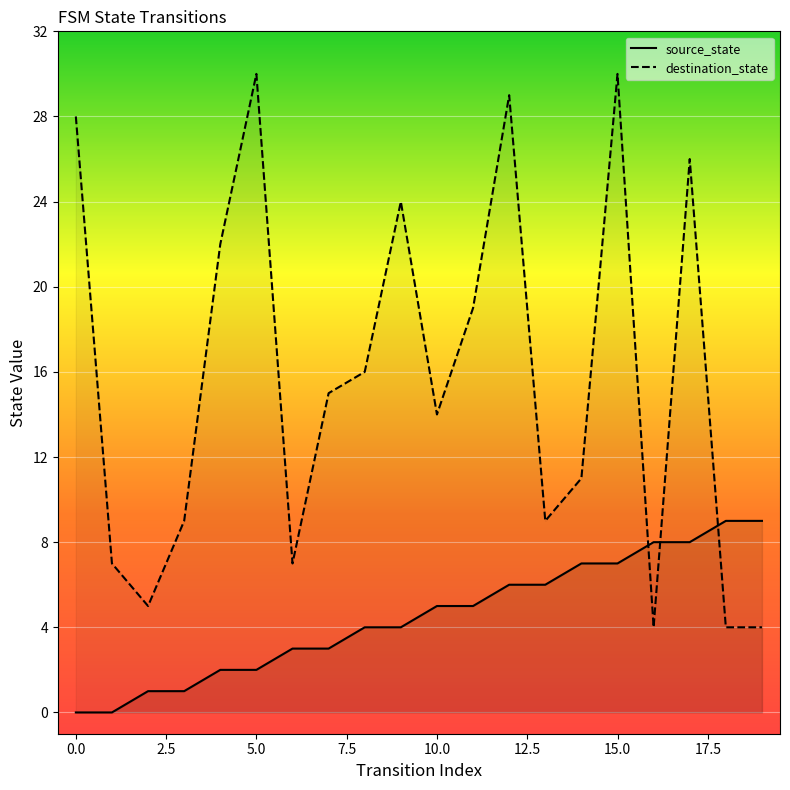

True or false: source_state and destination_state cross at least once.

True